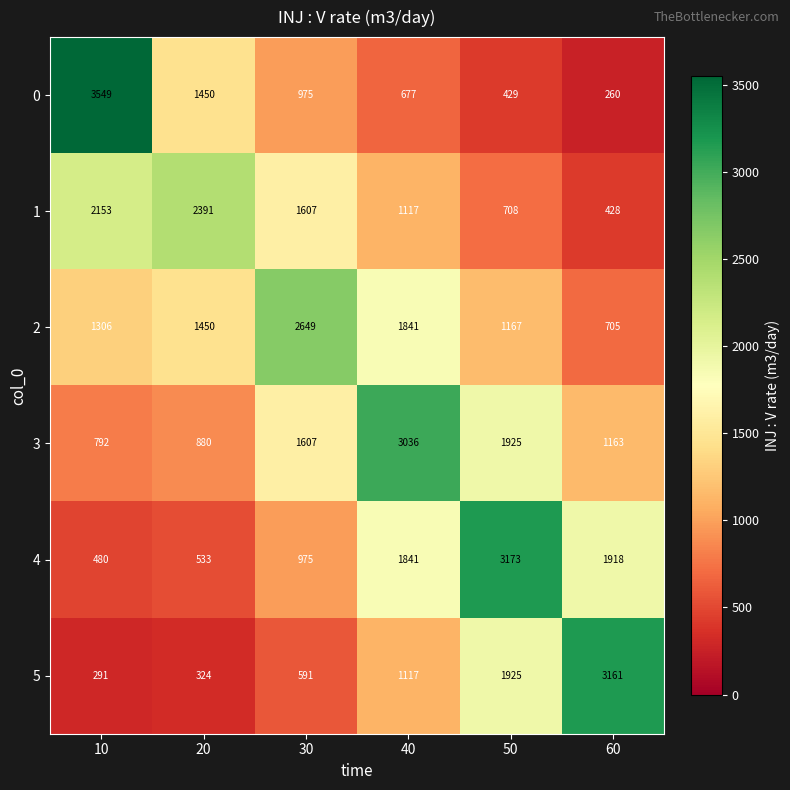

Between 10 and 30, which series saw the biggest shift?

0